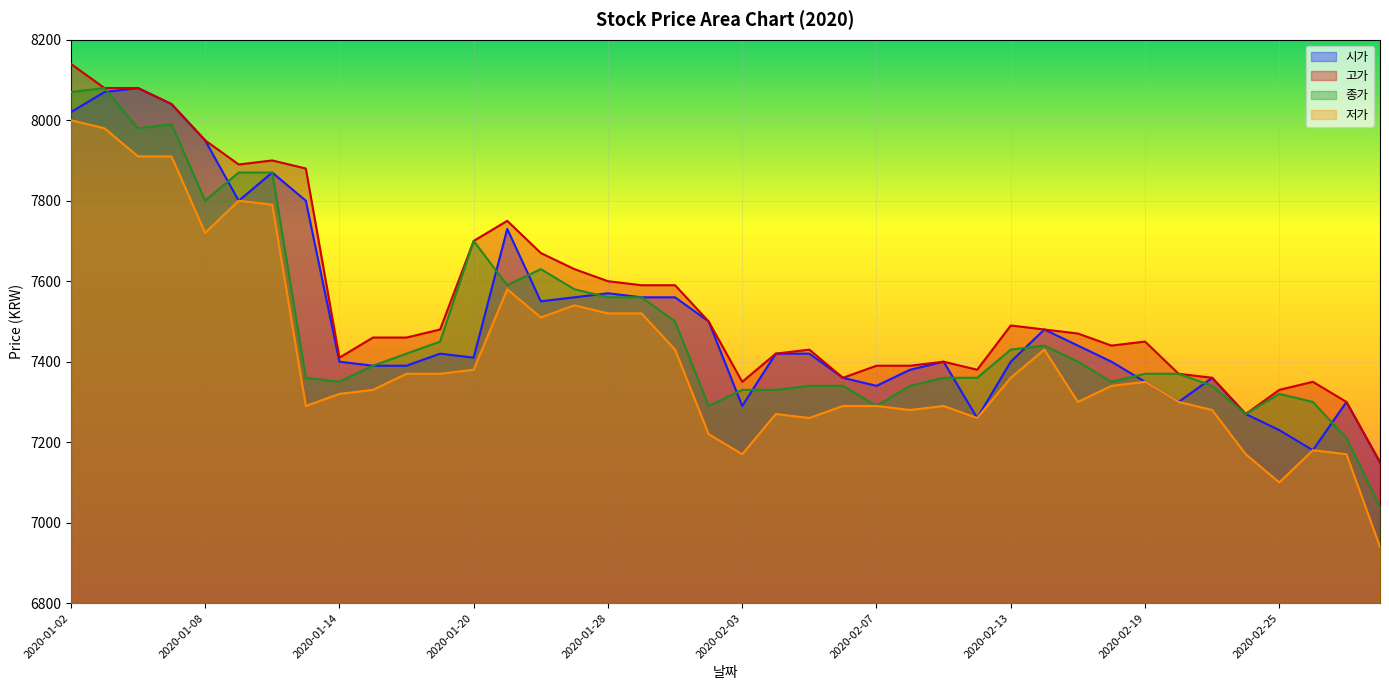

At which category is the sum across all series the highest?

2020-01-02